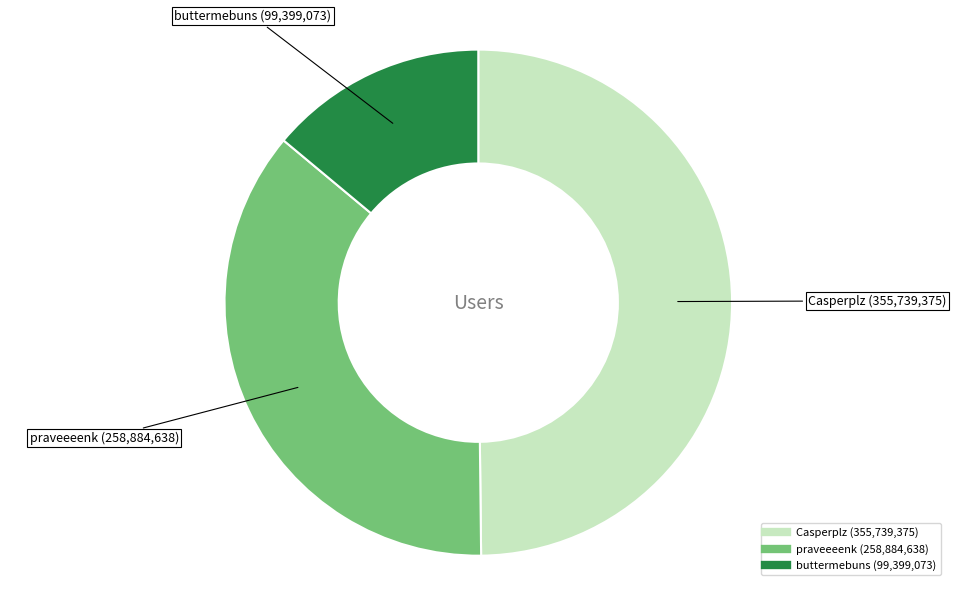

How many slices are in this pie chart?

3